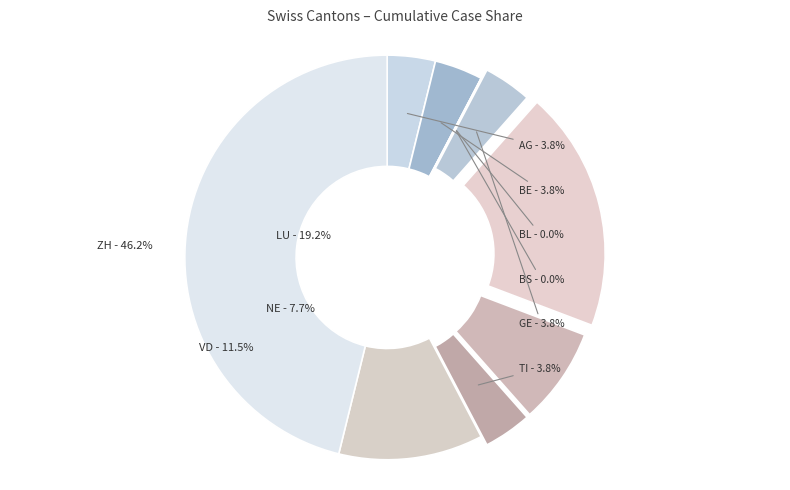

Is the sum of BS and BL greater than half?

No